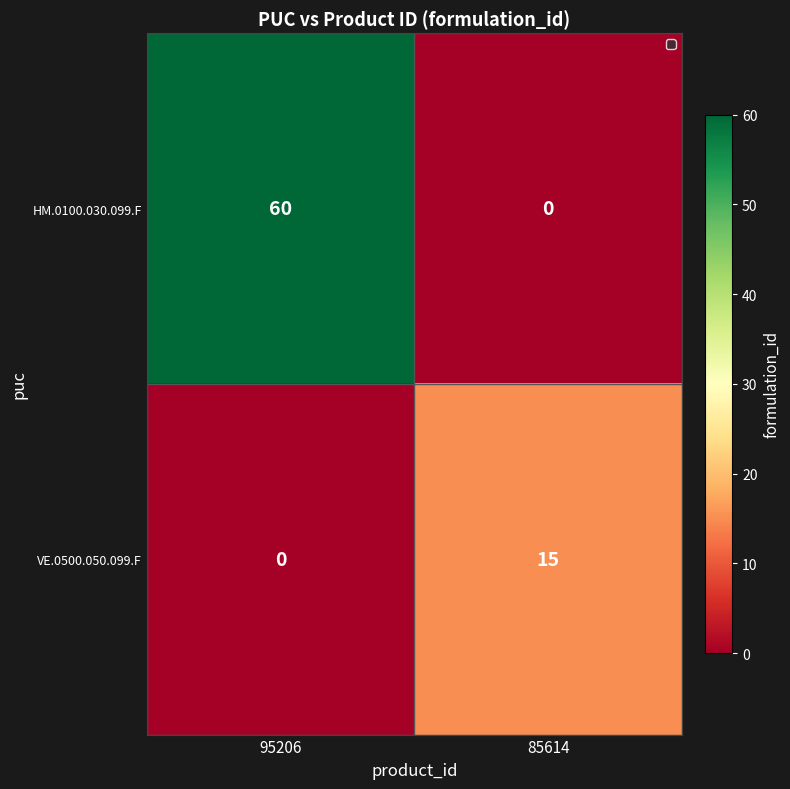

What is the maximum value shown in the chart?

60